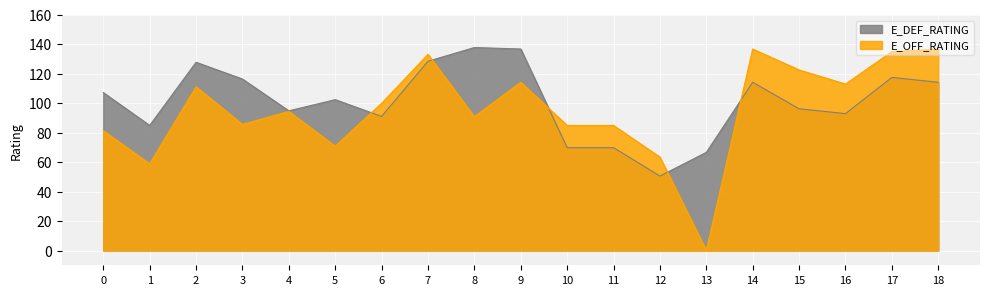

True or false: E_OFF_RATING and E_DEF_RATING cross at least once.

True